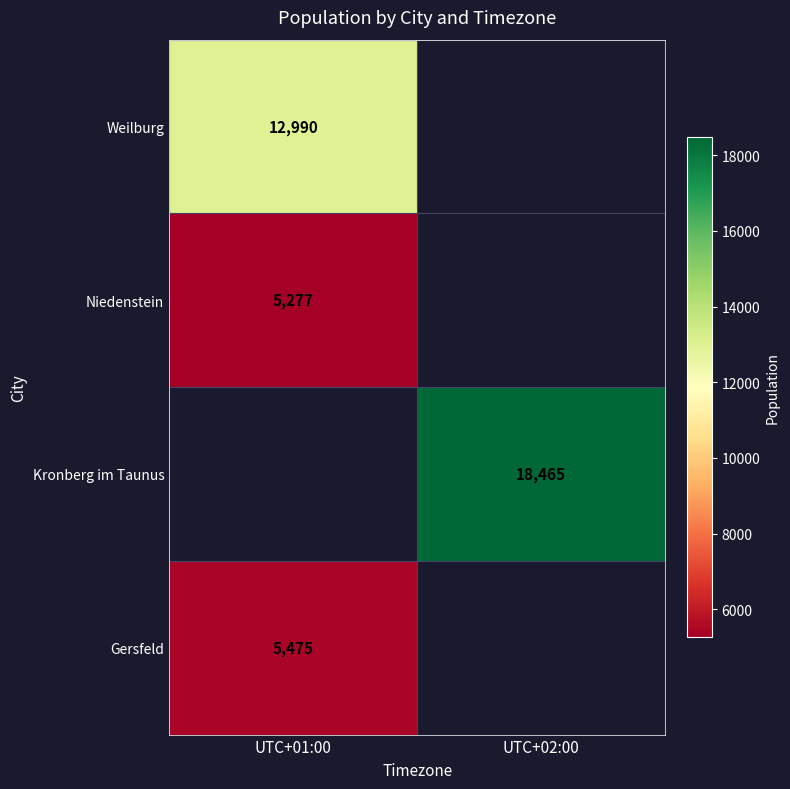

What is the maximum value shown in the chart?

18465.0